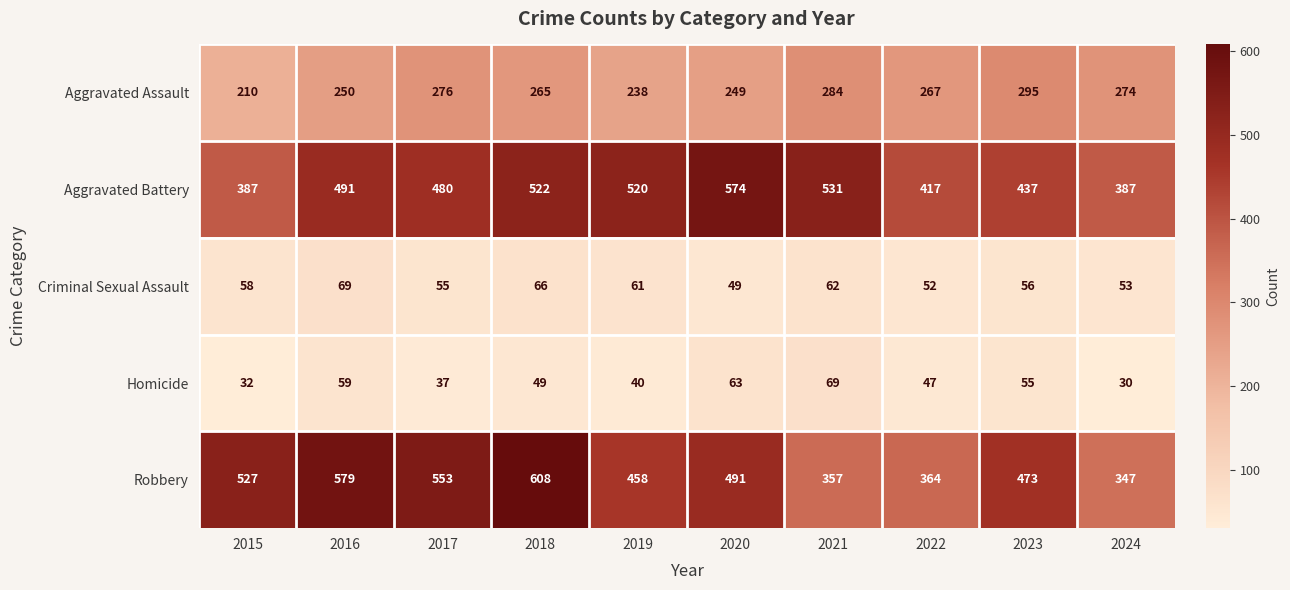

At how many categories does at least one series exceed 286?

10